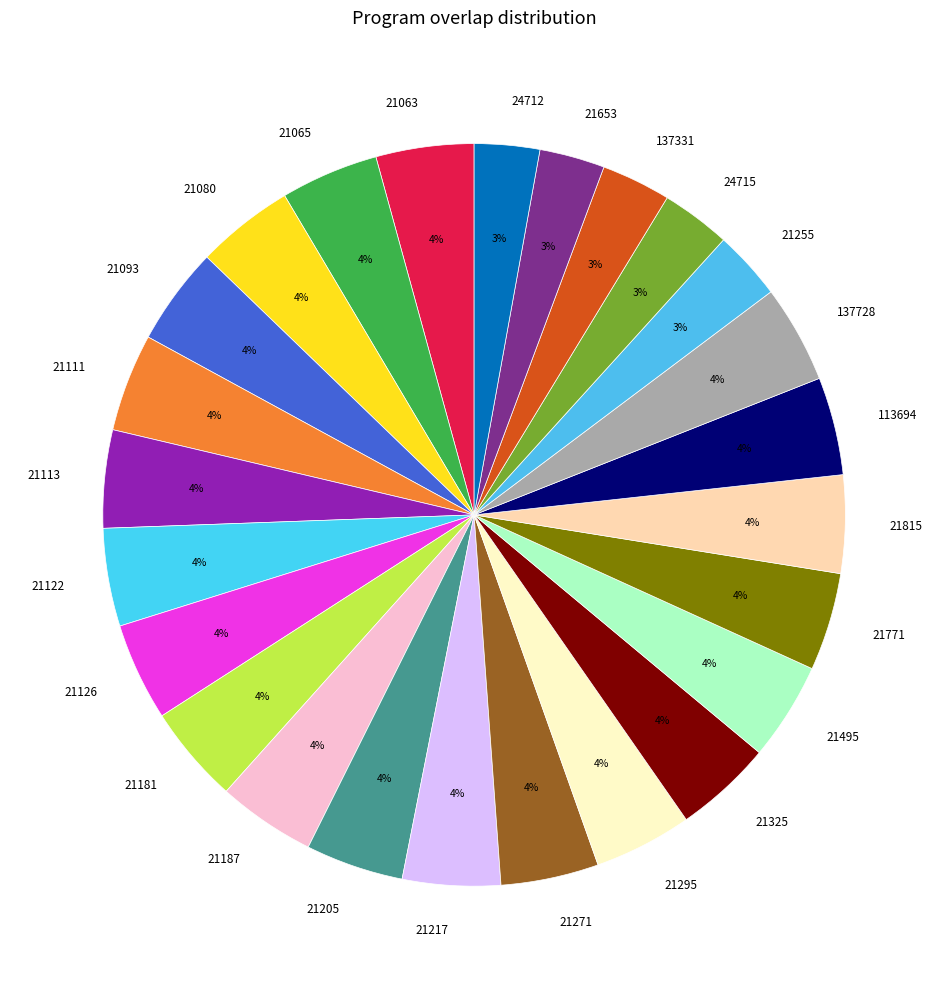

To the nearest percent, what portion does 21111 represent?

4%